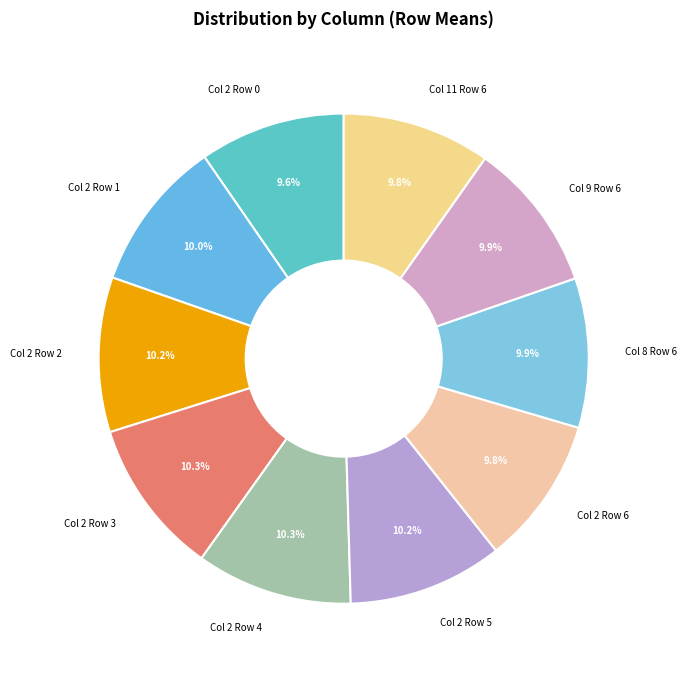

Is the sum of Col 2 Row 6 and Col 2 Row 0 greater than half?

No